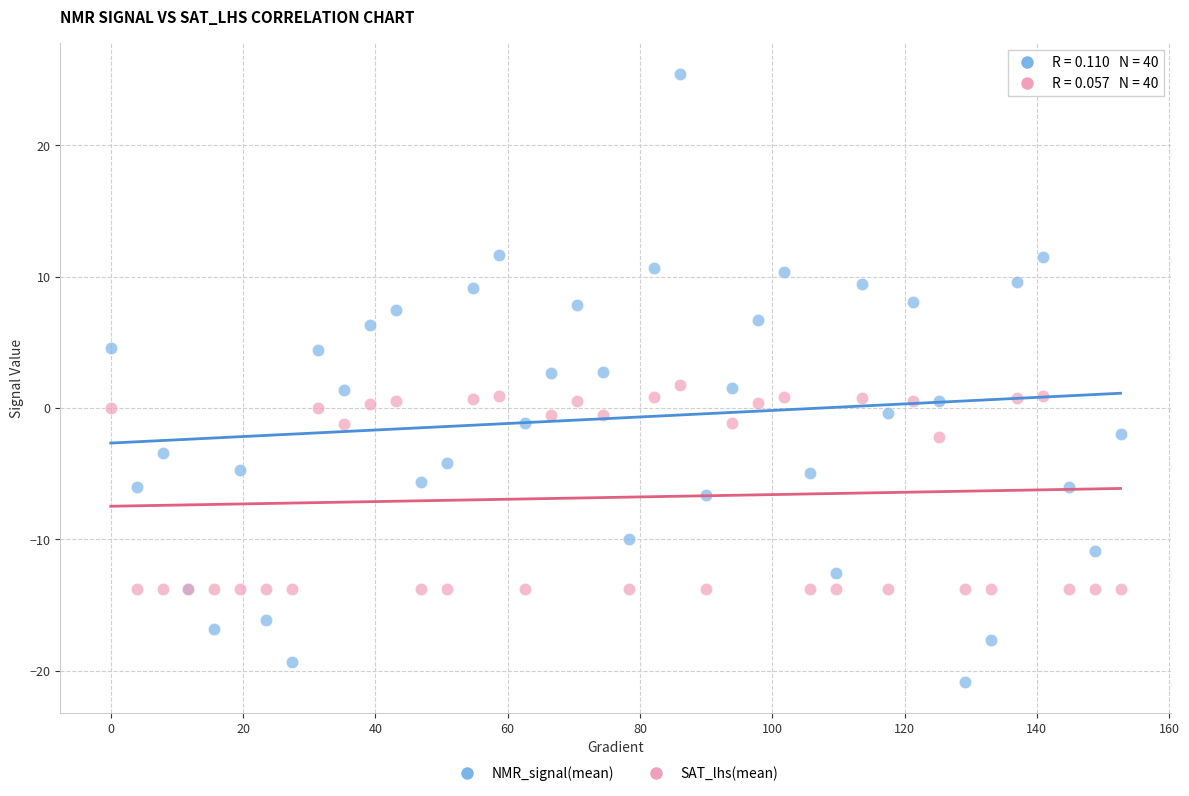

What is the X range (max minus min) for the scatter plot?

152.6